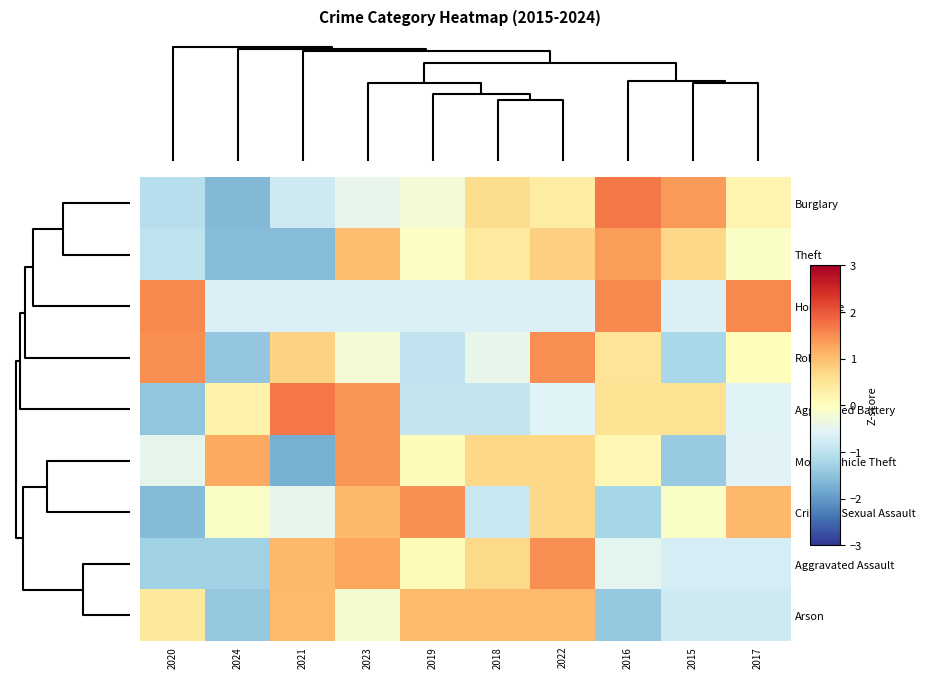

Which series has the widest spread of values?

Burglary